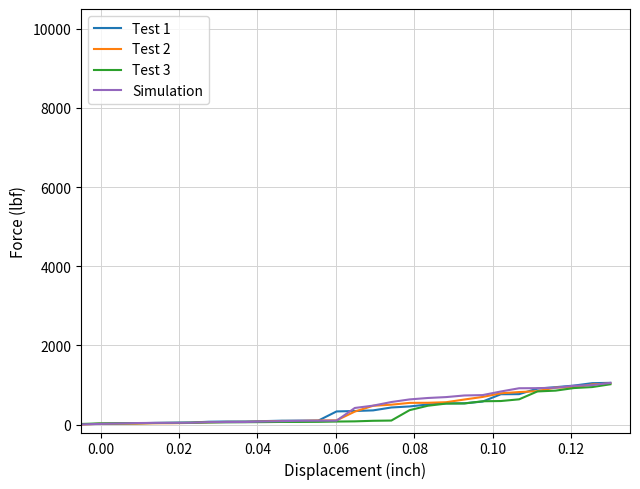

What is the greatest value displayed?

1054.8